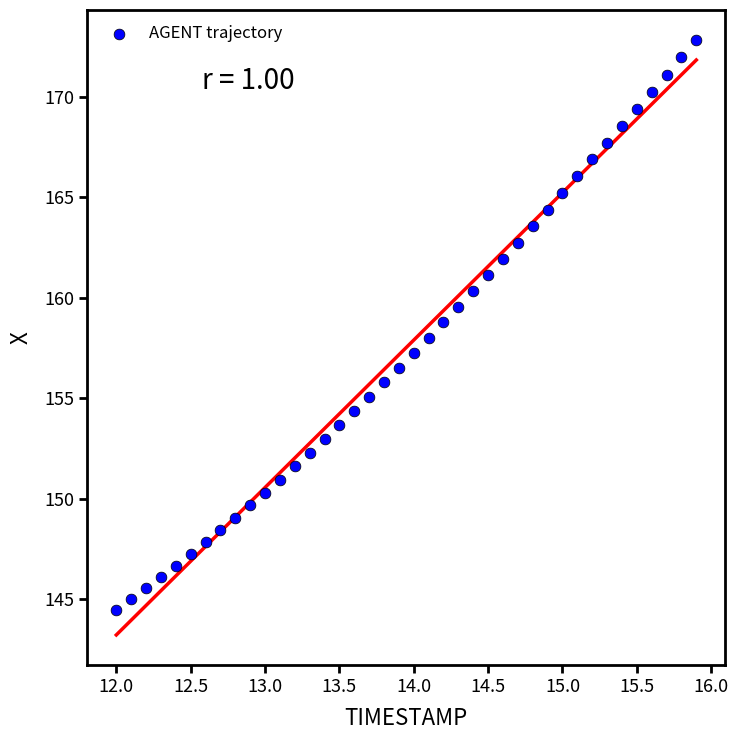

What is the range of X values (max minus min)?

3.9